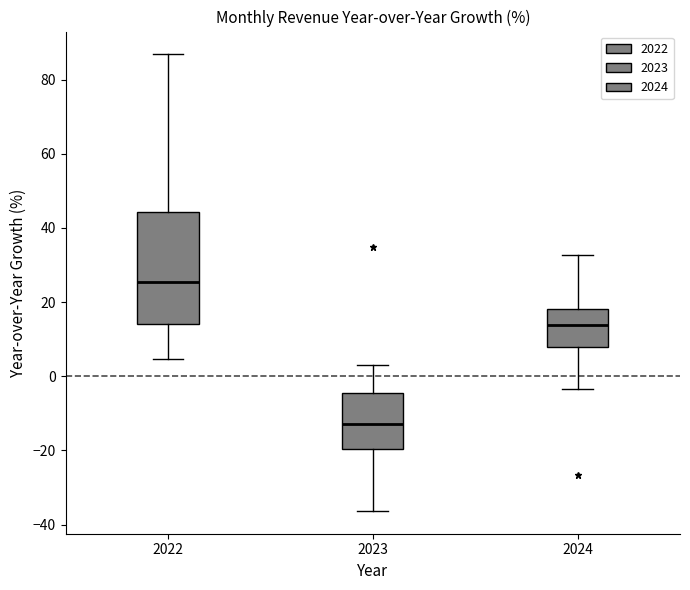

Comparing the boxes themselves (not the whiskers), which one is the tallest?

2022